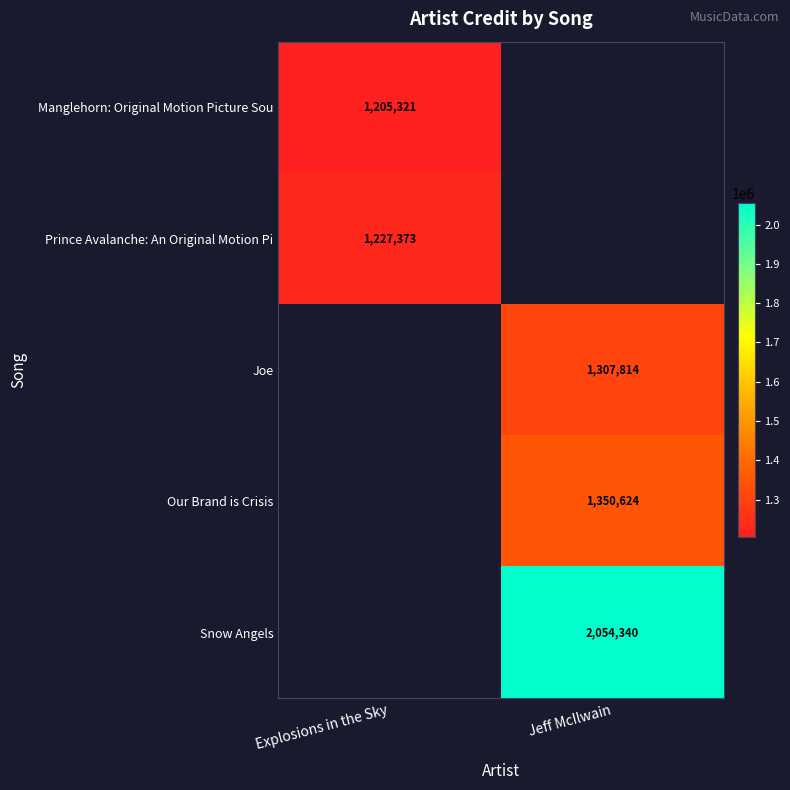

True or false: Snow Angels has a value of 2054340 at Jeff McIlwain.

True